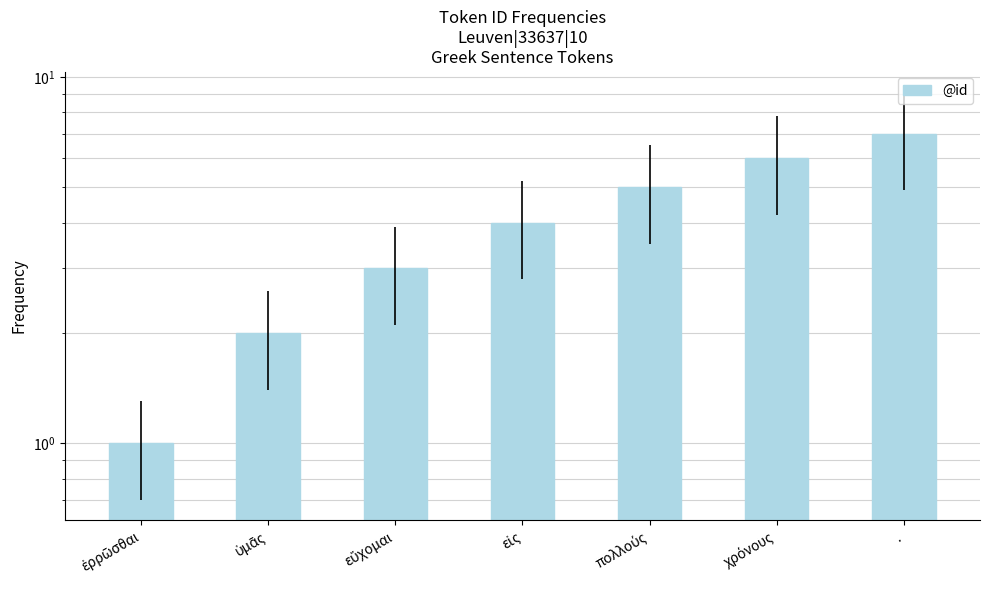

How many bars are there in total?

7